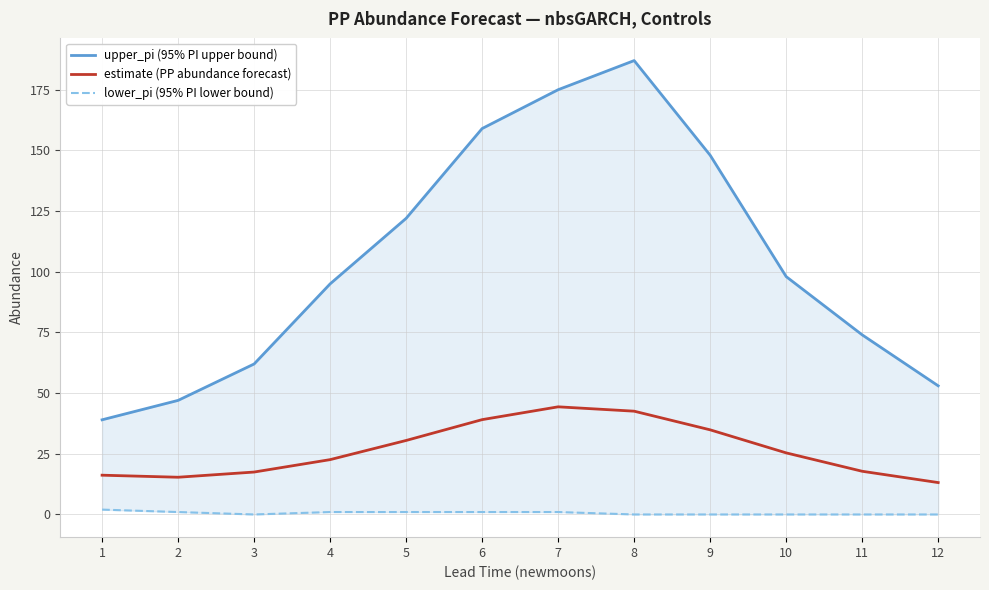

At which category does the chart reach its minimum across all series?

3